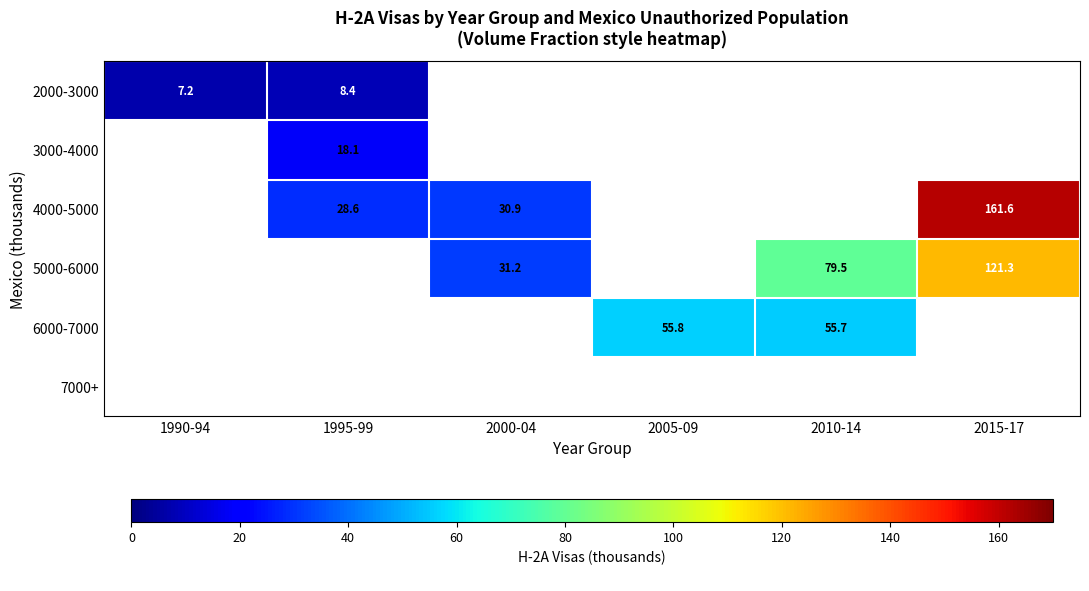

Is the value of 2000-3000 at 1995-99 greater than the value of 5000-6000 at 2000-04?

No